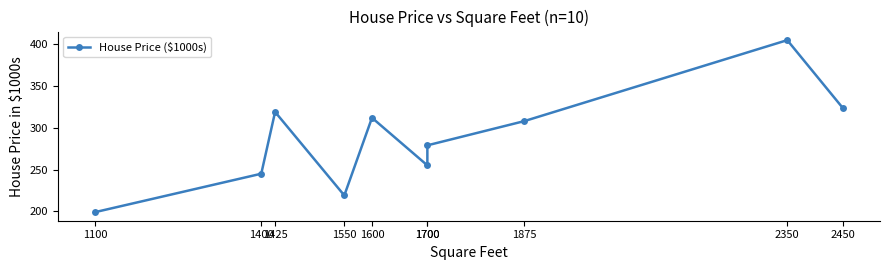

What is the difference between the maximum and second lowest values?

186